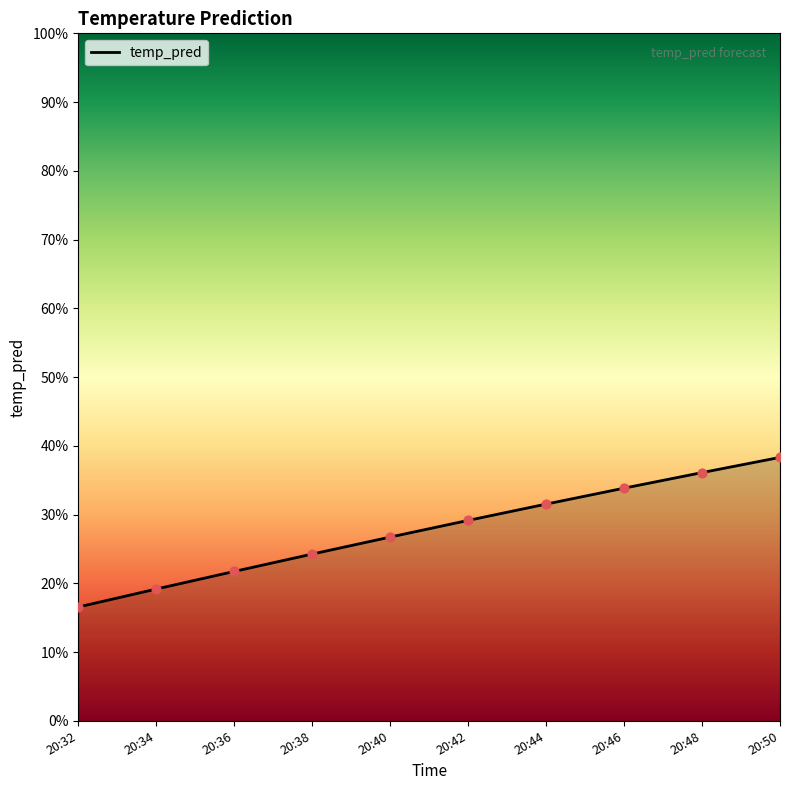

Between 20:36 and 20:38, which is larger?

20:38